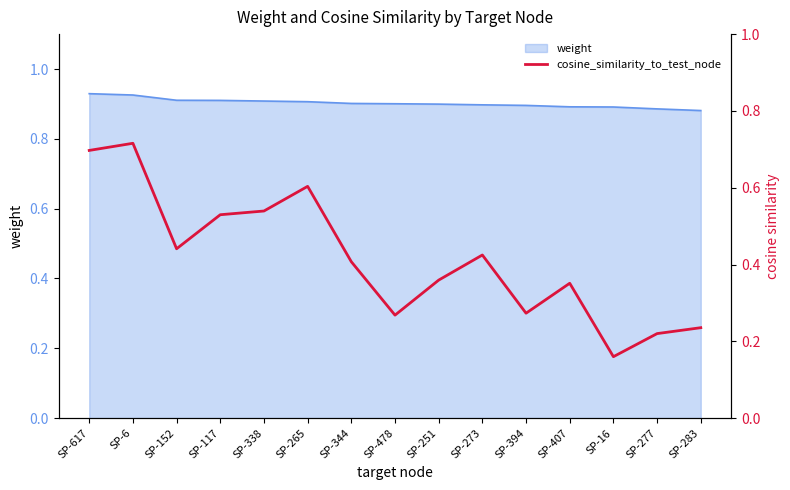

The chart shows a value of 0.5 at SP-117. True or false?

True